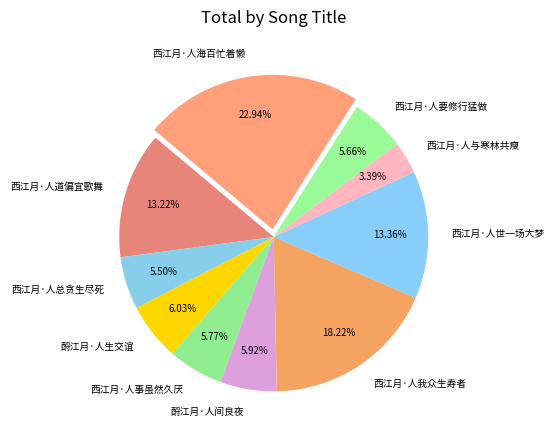

Is there any slice that represents more than half of the pie?

No